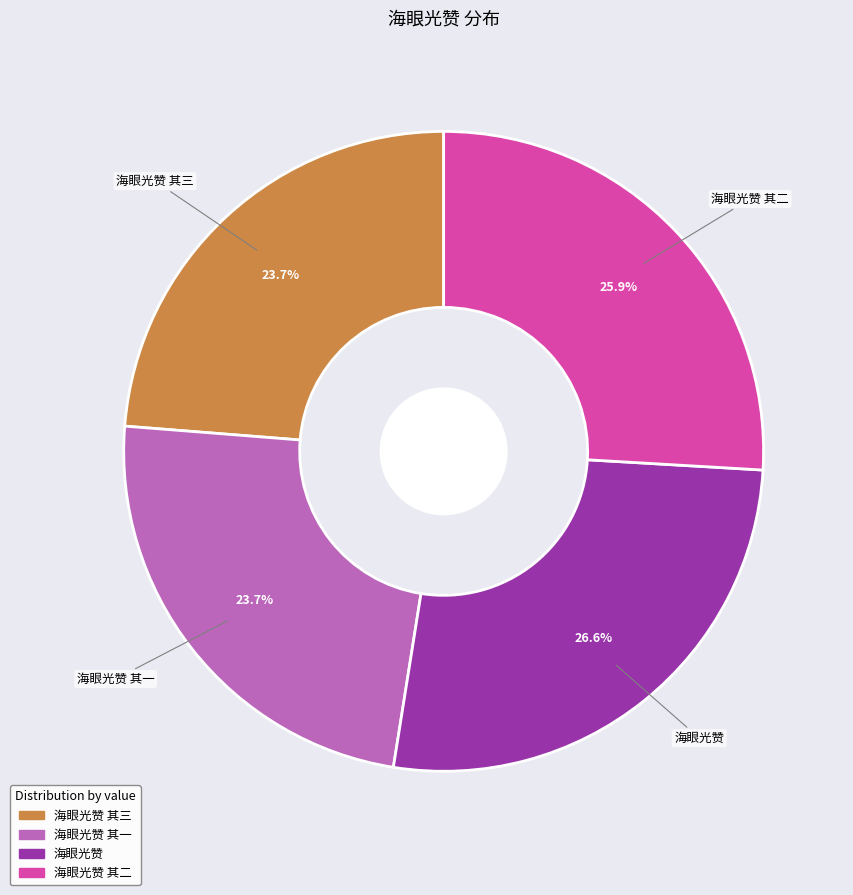

What is the ratio of the value at 海眼光赞 其一 to the value at 海眼光赞?

0.9